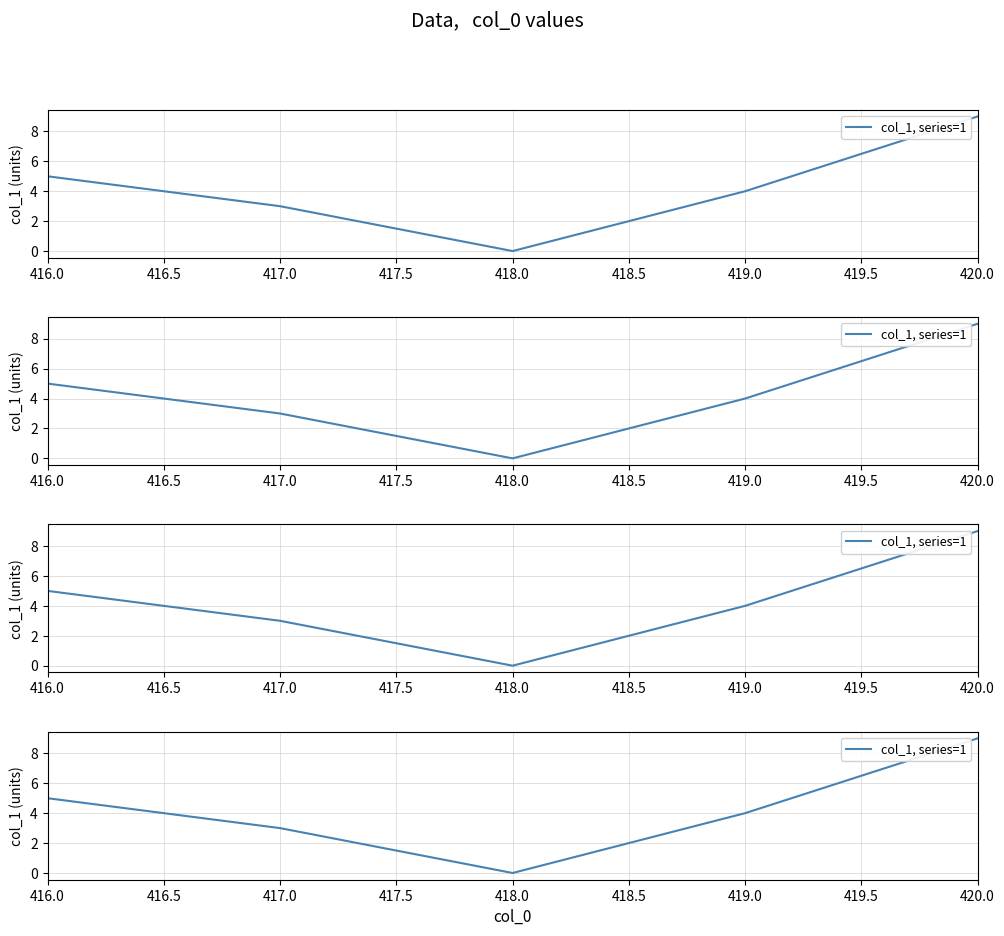

True or false: the data has more than 2 interior local peaks.

False